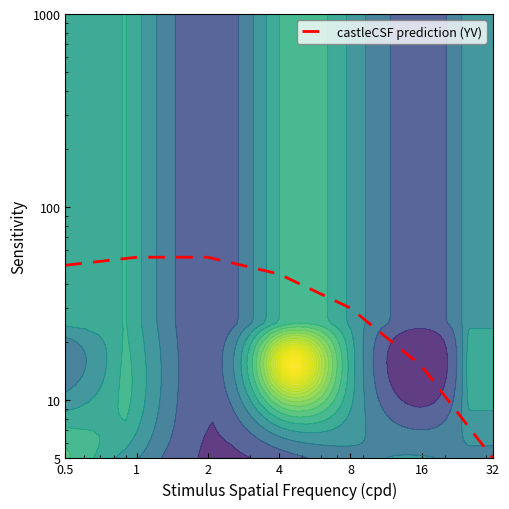

List the labels in order of value, smallest first.

32, 16, 8, 4, 0.5, 1, 2